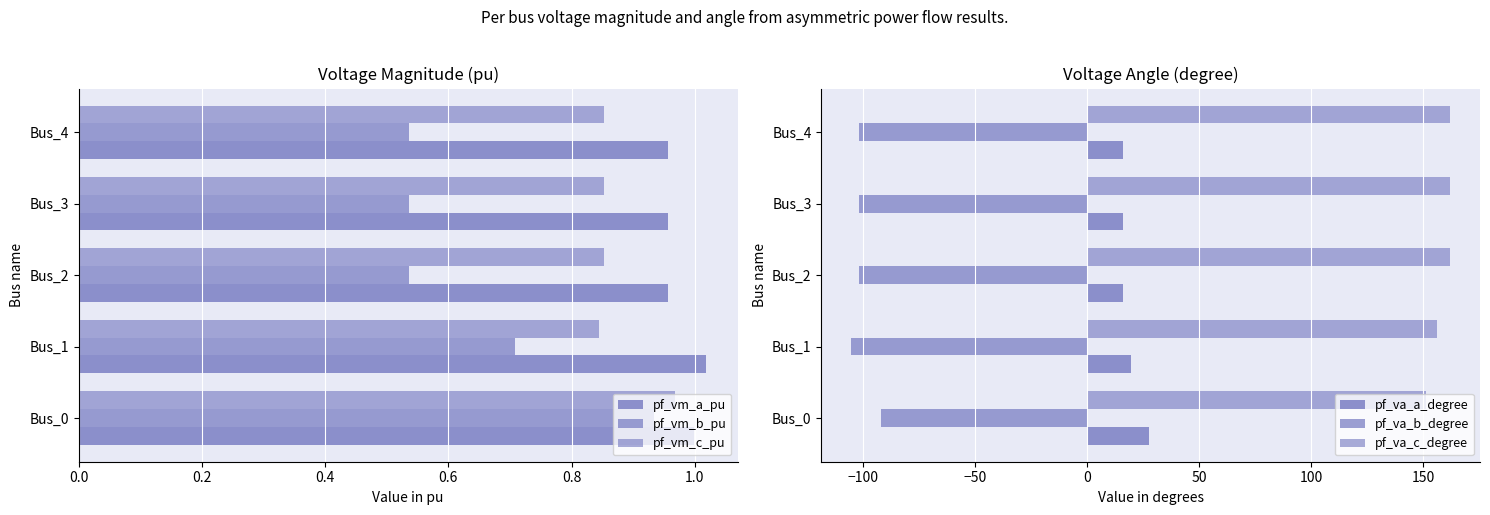

Is it true that pf_vm_b_pu equals 0.5 at Bus_4?

True